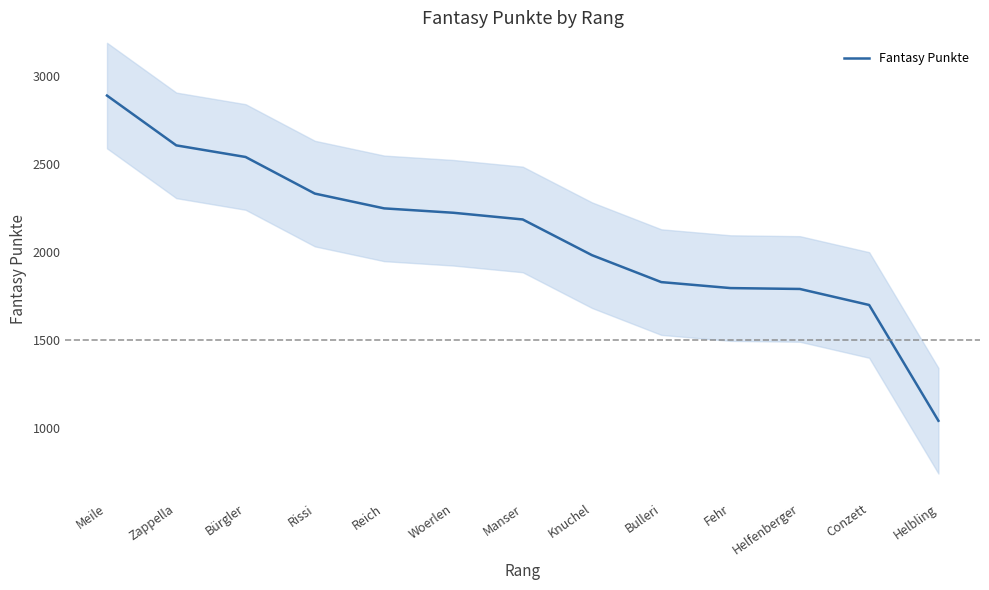

List the labels in order of value, smallest first.

Helbling, Conzett, Helfenberger, Fehr, Bulleri, Knuchel, Manser, Woerlen, Reich, Rissi, Bürgler, Zappella, Meile